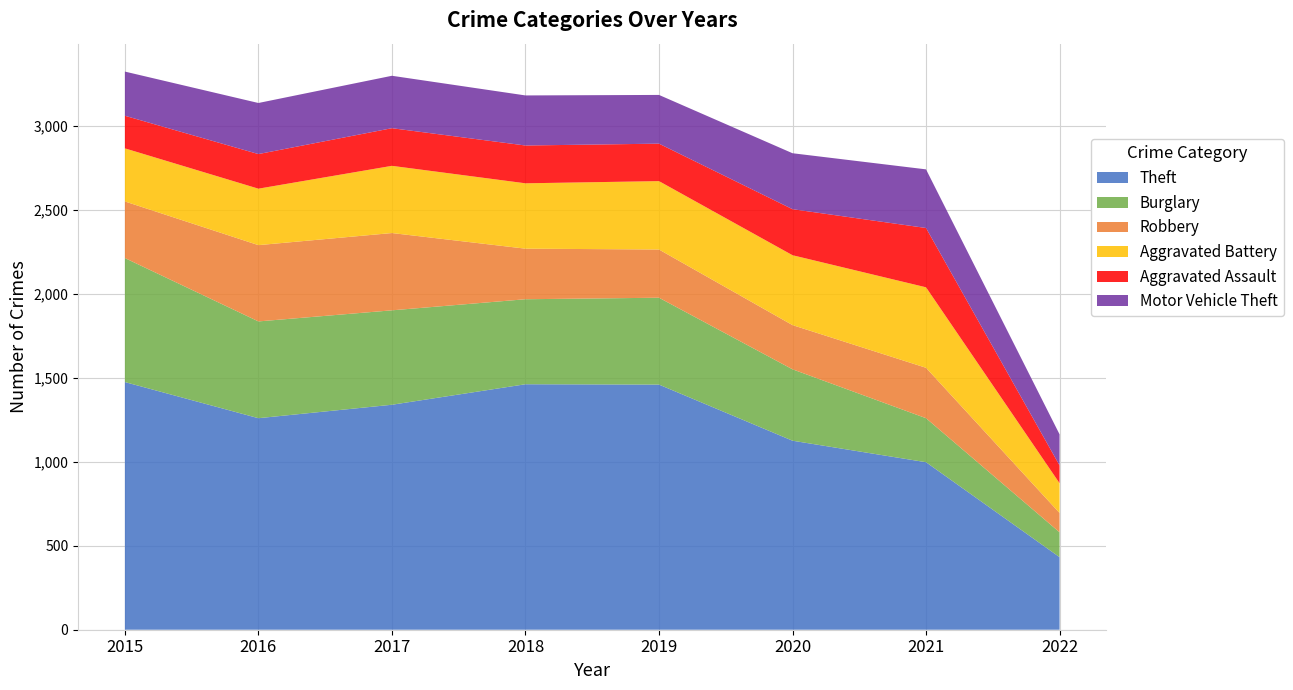

Reading left to right, transcribe all the data shown in this chart.

Theft: 1474	1259	1339	1461	1459	1125	997	432
Burglary: 738	576	562	506	517	425	262	148
Robbery: 337	454	460	301	287	263	300	115
Aggravated Battery: 316	336	400	389	407	416	479	177
Aggravated Assault: 194	206	224	225	223	274	353	106
Motor Vehicle Theft: 263	304	312	298	290	333	349	185